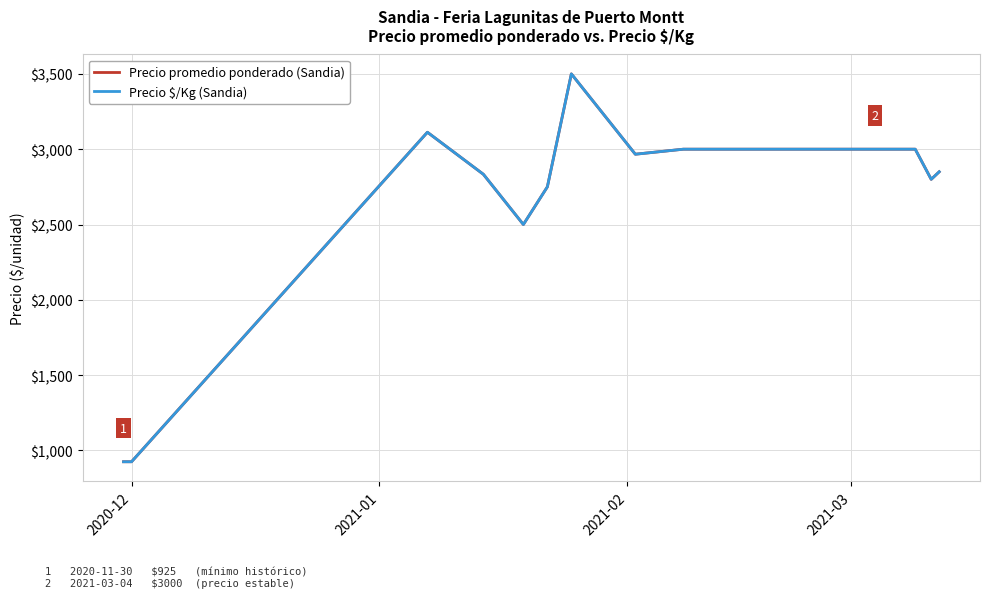

True or false: Precio promedio ponderado (Sandia) and Precio $/Kg (Sandia) intersect in this chart.

False